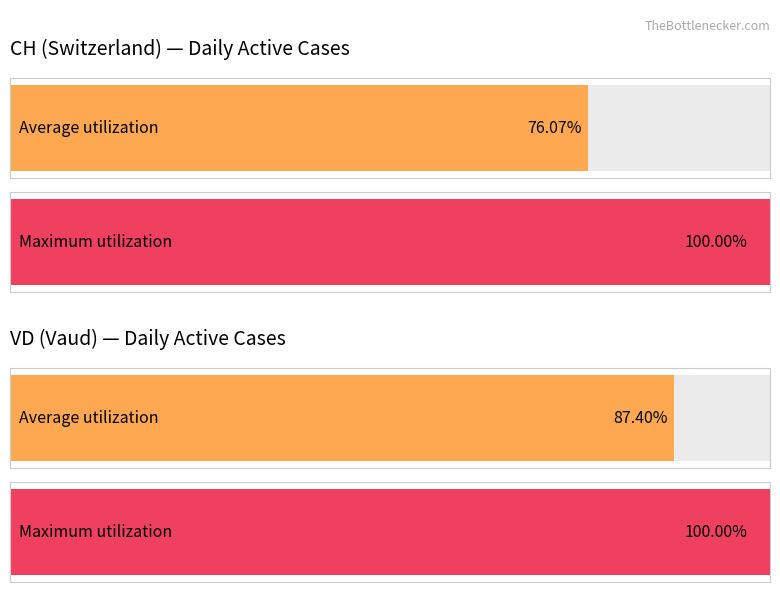

List the series in order of their peak value, highest first.

CH, VD